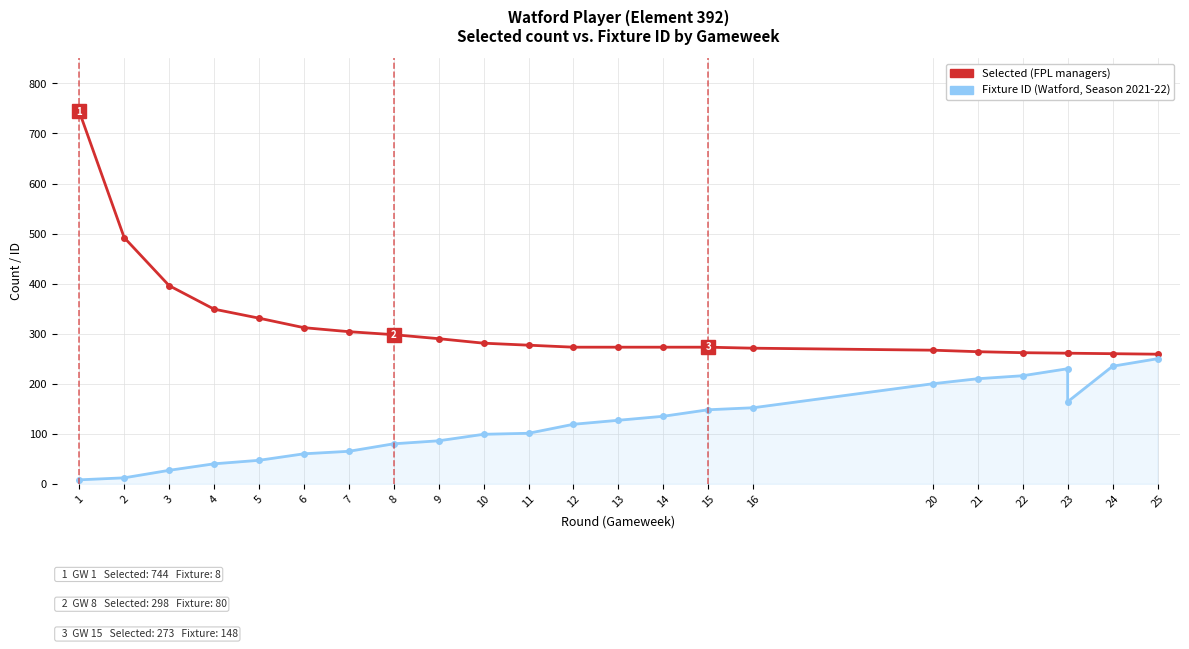

Which has a higher value, 6 or 7?

6